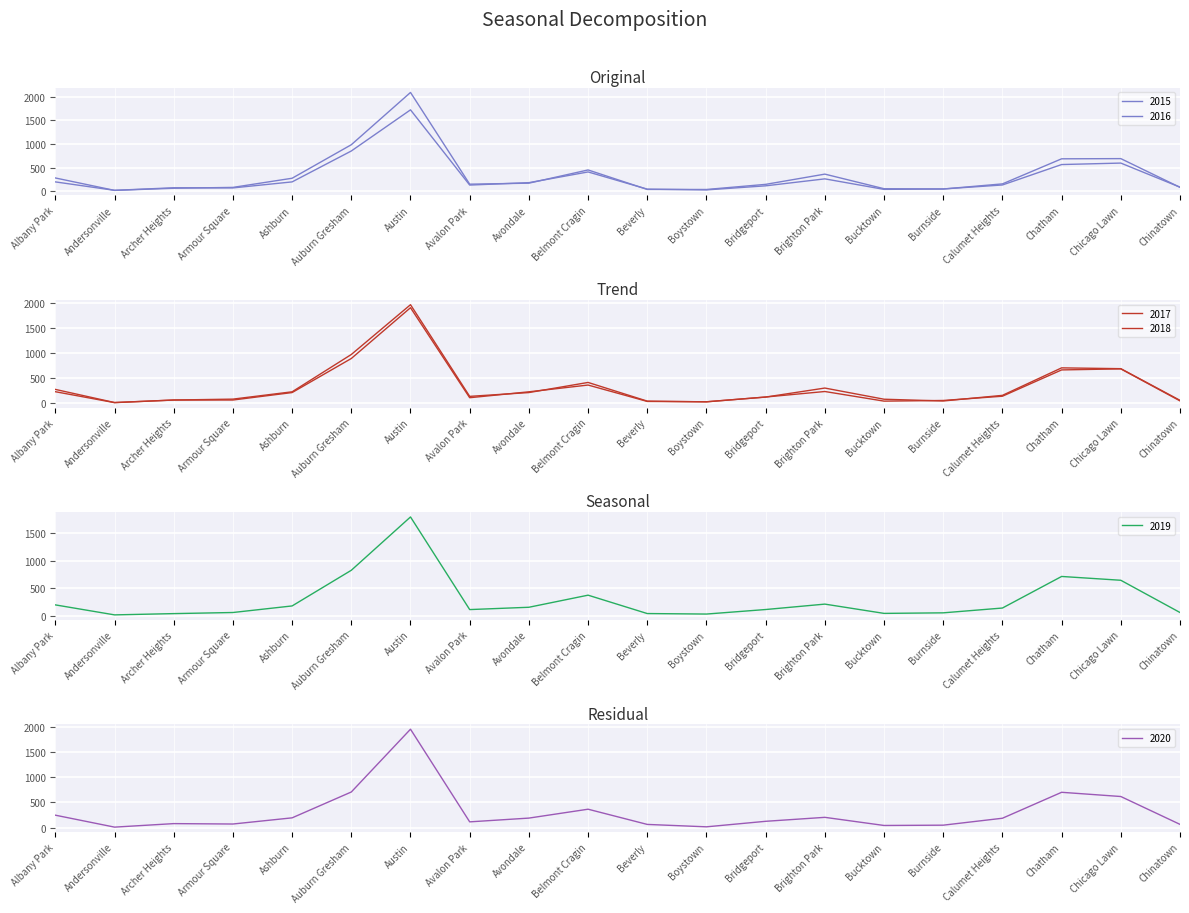

What position from the left is Andersonville?

2